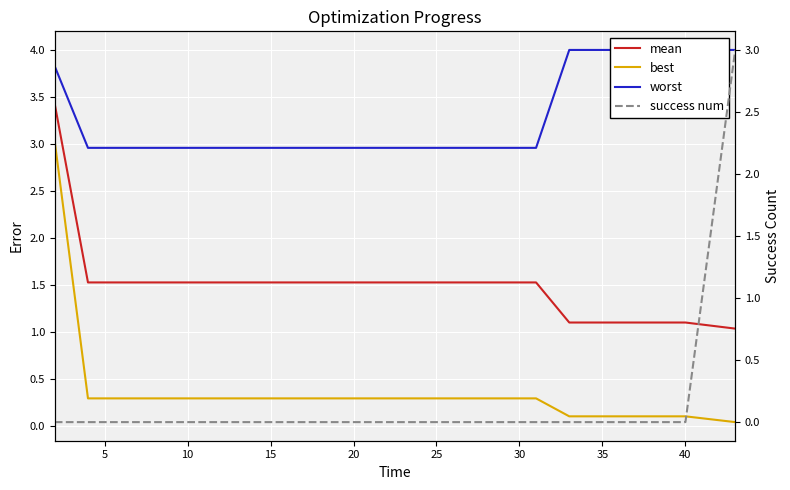

Is this an area chart (filled region under the line)?

No